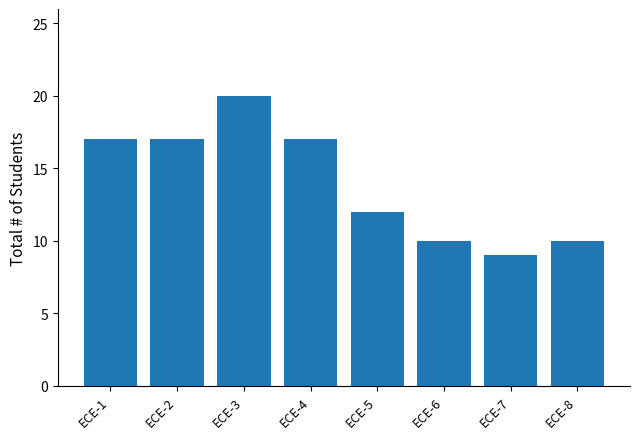

What is the change in value from ECE-5 to ECE-6?

-2